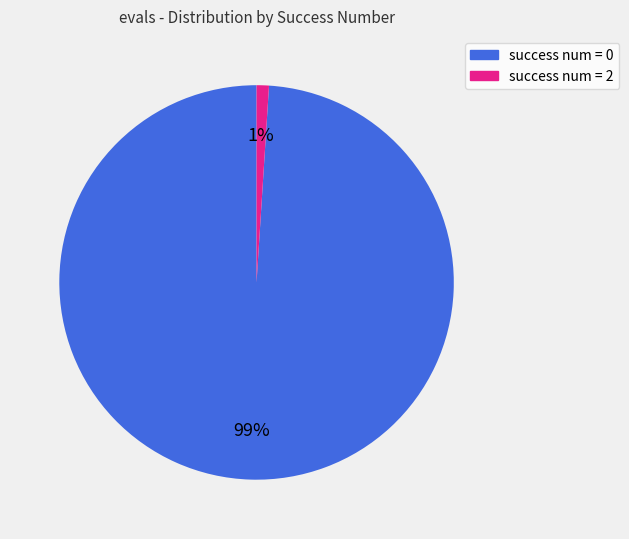

To the nearest percent, what is the difference between the largest and smallest slice percentages?

98%